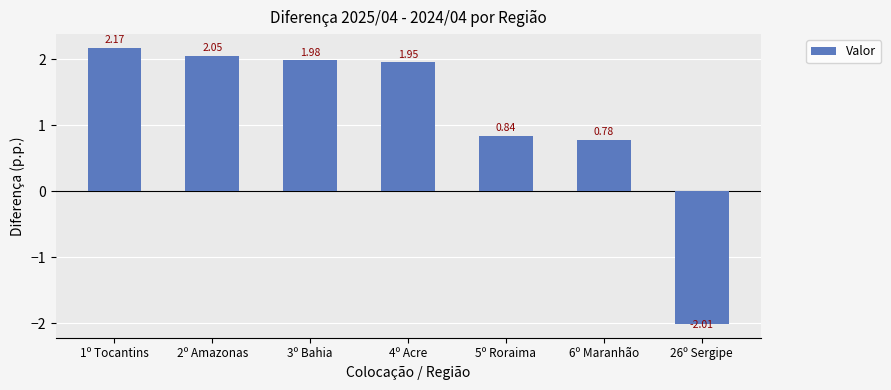

What is the sum of the values at 5º Roraima and 1º Tocantins?

3.0